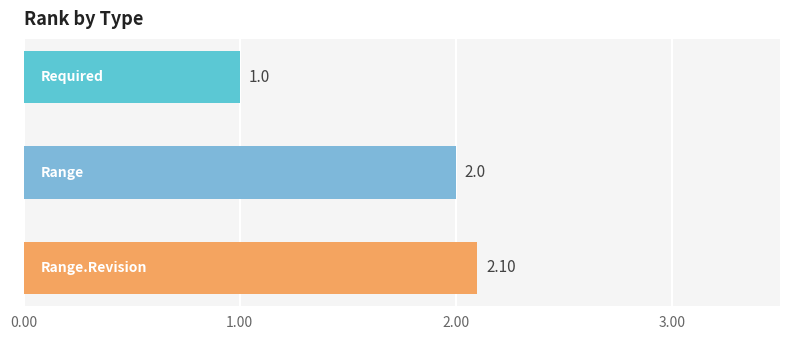

What is the average value?

1.7